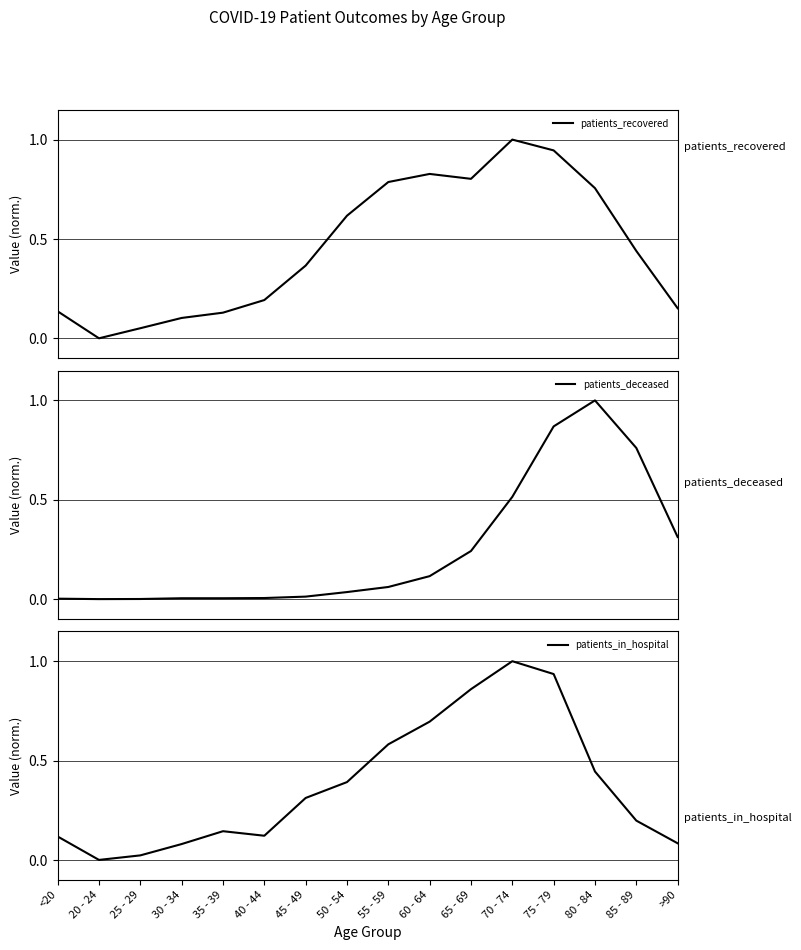

True or false: patients_recovered has a value of 0.3 at 40 - 44.

False